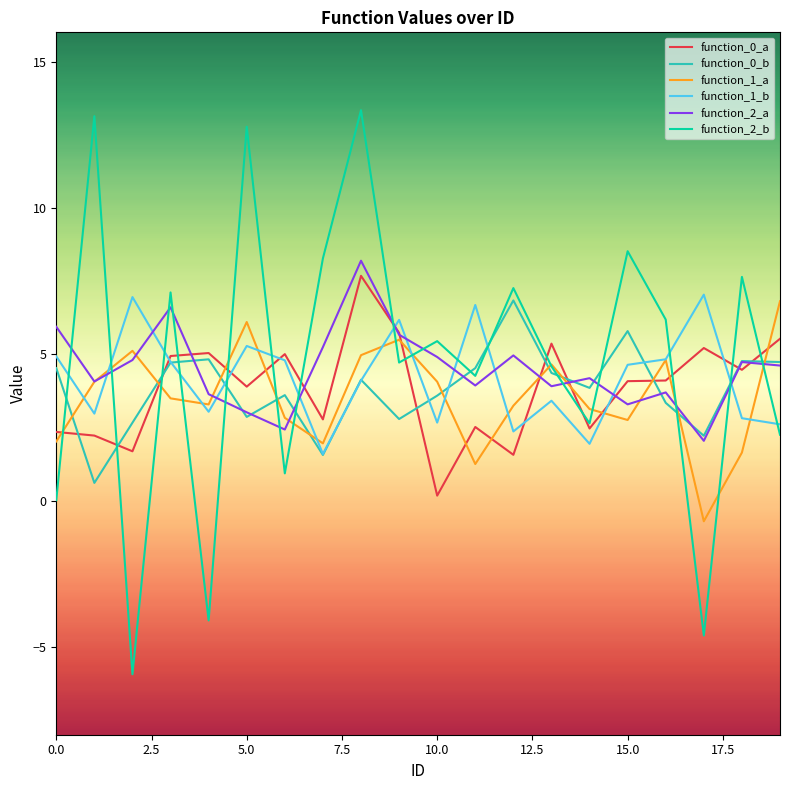

What is the smallest value displayed?

-5.9